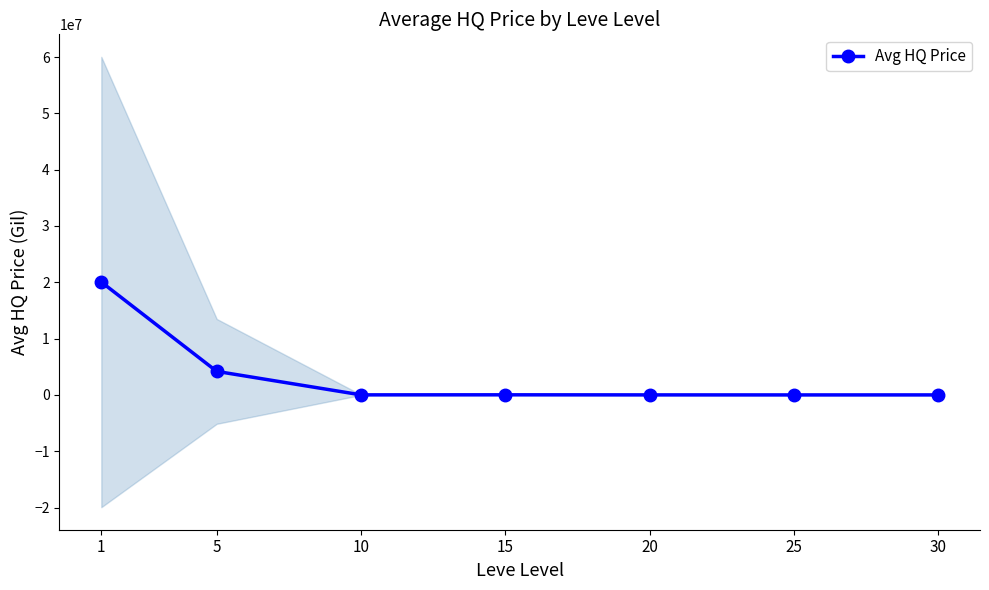

Reading left to right, list all the values displayed in this chart.

20049949.9	4184966.7	14709.8	23855.0	8721.2	4173.7	6798.8